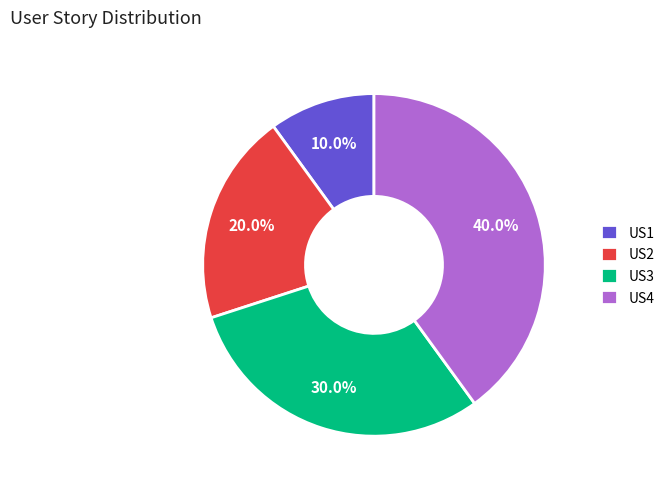

To the nearest percent, what is the combined percentage of US4 and US3?

70%